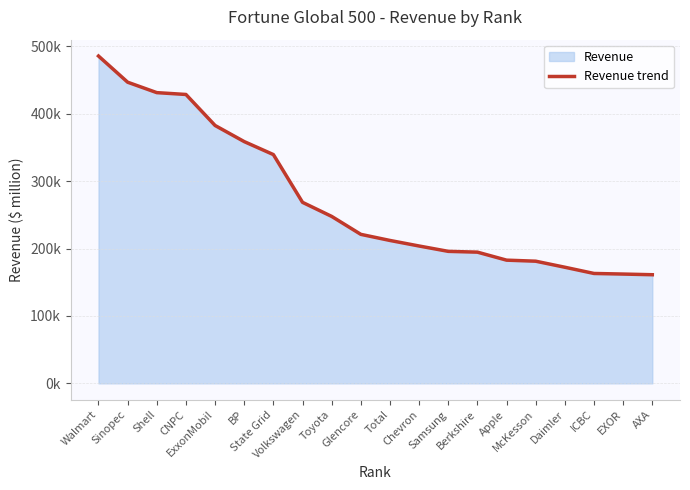

How many values exceed 221073?

9